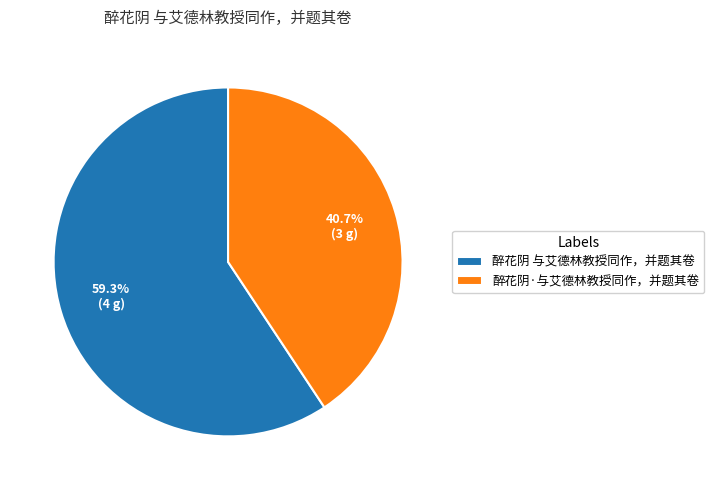

Rank the categories by value from highest to lowest.

醉花阴 与艾德林教授同作，并题其卷, 醉花阴·与艾德林教授同作，并题其卷